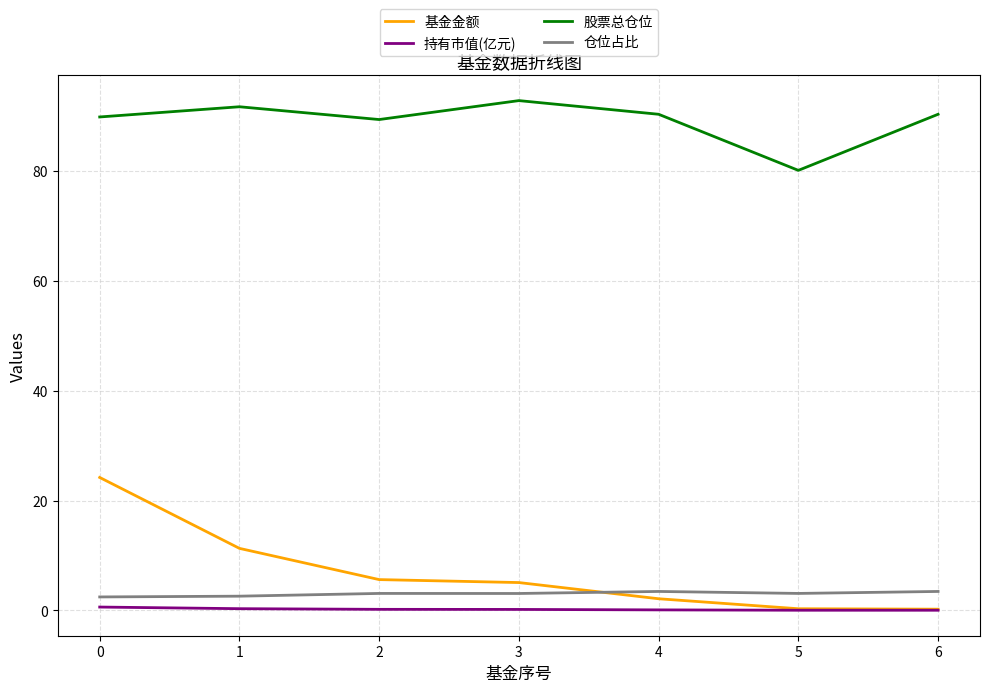

At which label is 基金金额 closest to 12?

1